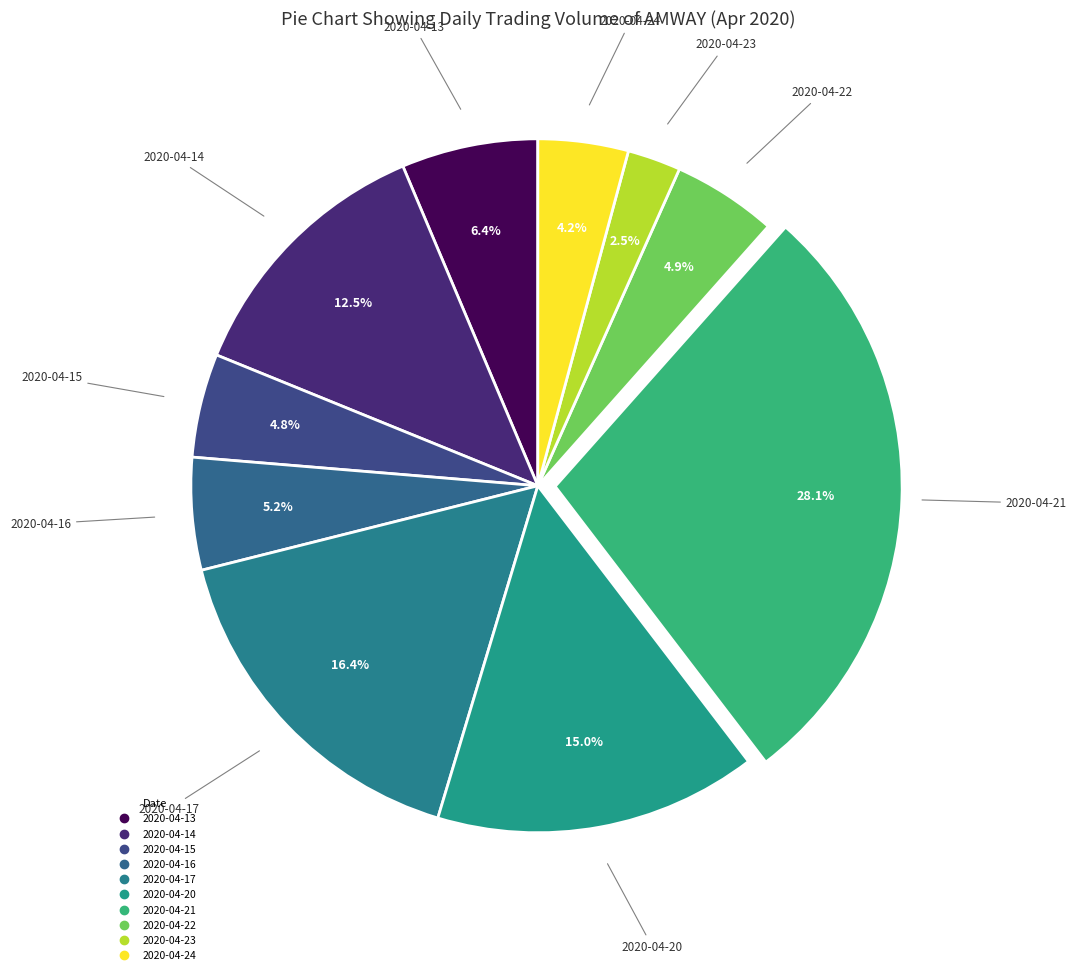

Is 2020-04-15 the majority of the pie?

No